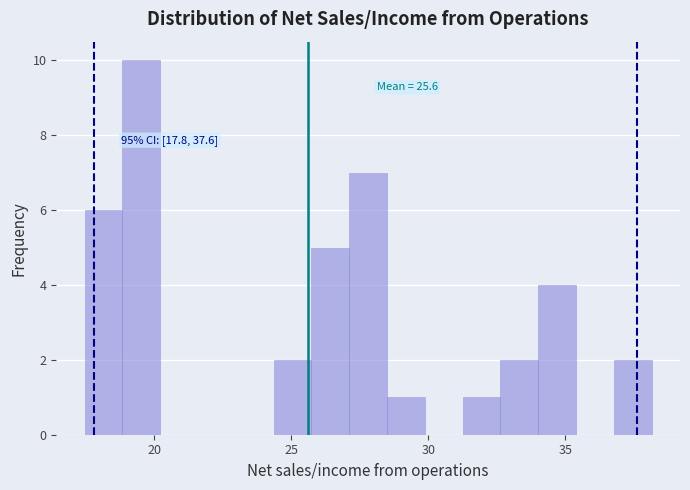

Read against the x-axis, roughly where is the centre of the tallest bar?

19.5